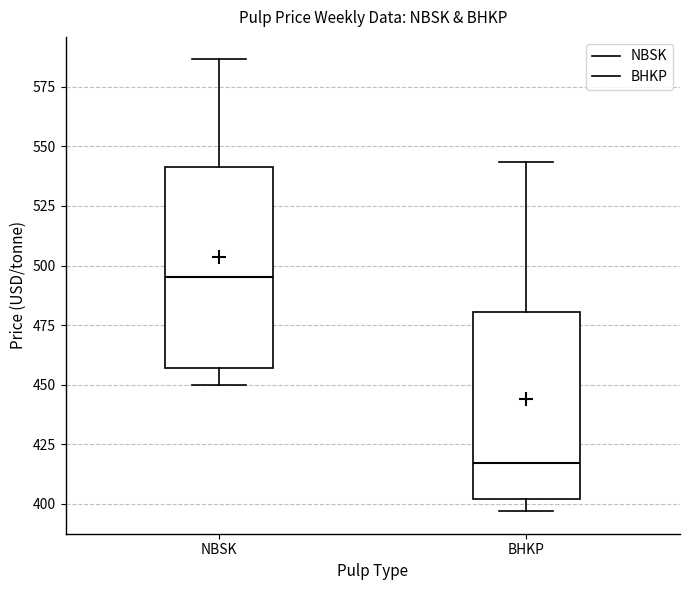

Reading left to right, transcribe this box plot: for each box, give where its median line is, the range the box spans, and where its two whiskers end, as read against the y-axis. The values are not printed on the chart, so give them approximately, as read against the axis.

NBSK: median 495, box 455 to 540, whiskers 450 to 585
BHKP: median 415, box 400 to 480, whiskers 395 to 545